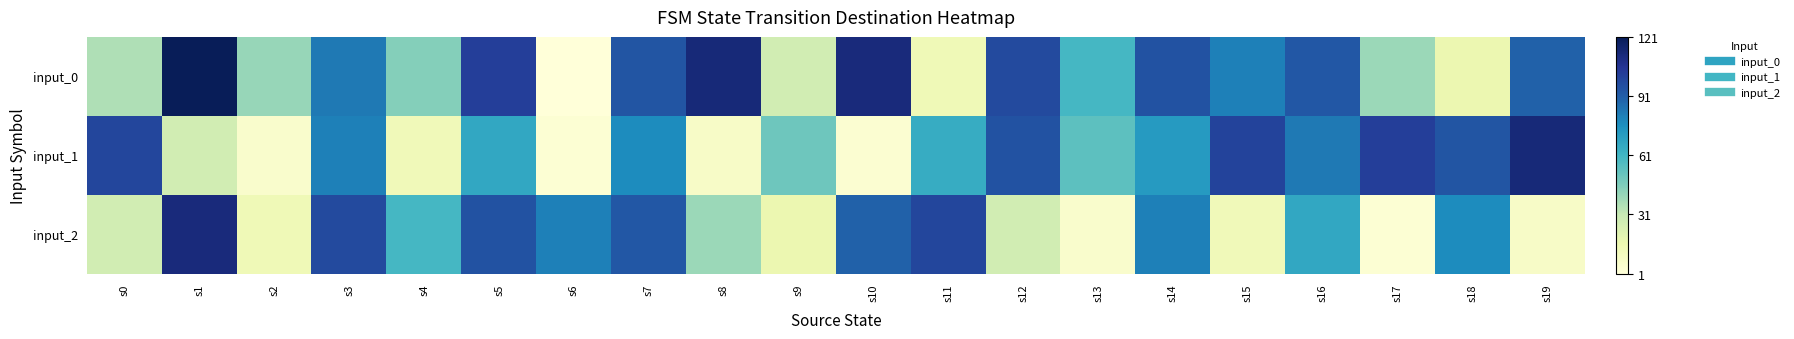

Which series has the widest spread of values?

input_0